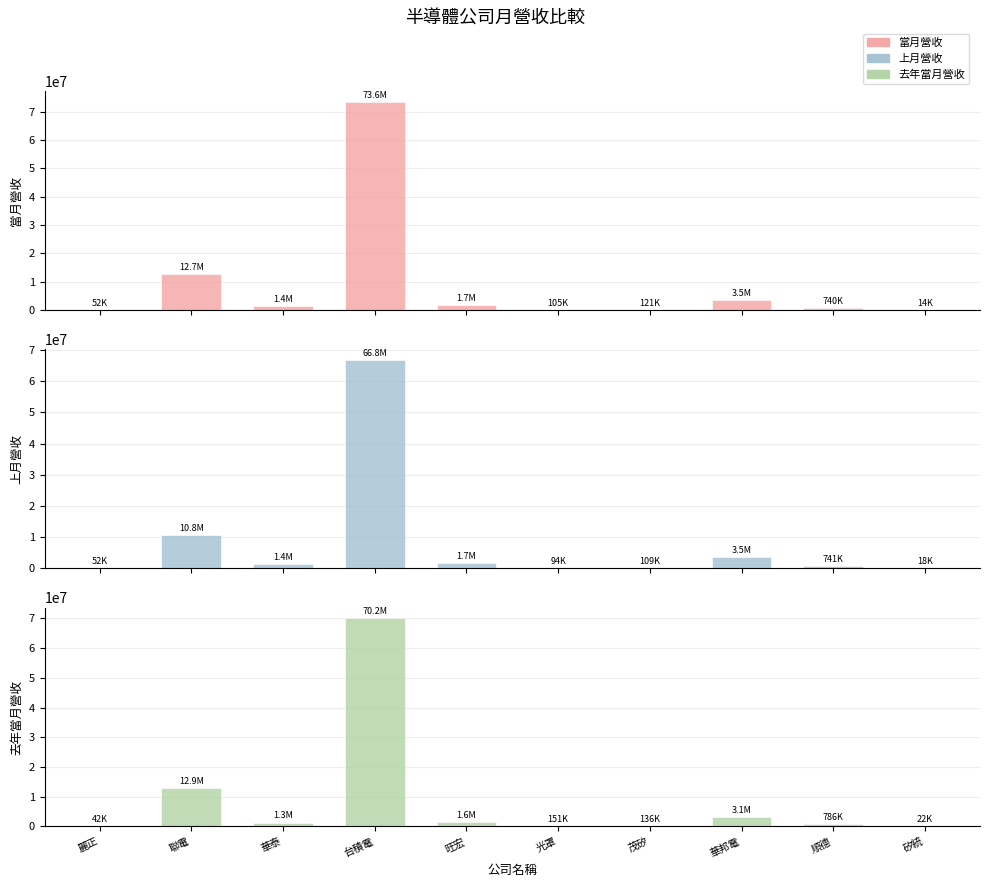

Between 聯電 and 台積電, which series saw the biggest shift?

當月營收